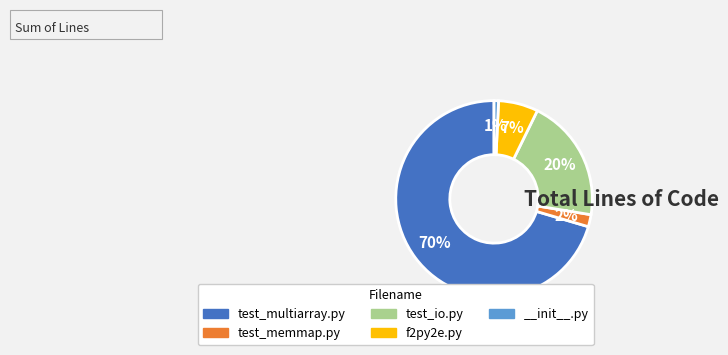

How many slices are in this pie chart?

5